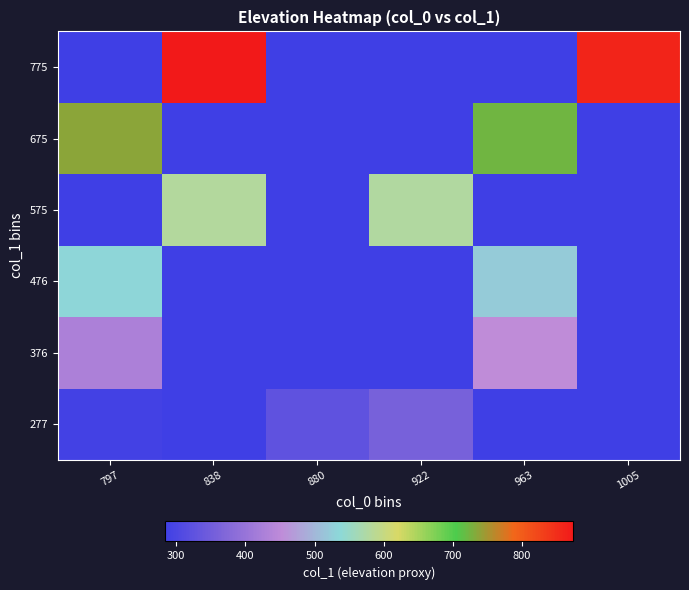

Reading right to left, what are all the values shown in this chart?

277: 1005=283.5	963=283.5	922=357.8	880=325.7	838=283.5	797=290.2
376: 1005=283.5	963=452.2	922=283.5	880=283.5	838=283.5	797=428.6
476: 1005=283.5	963=523.1	922=283.5	880=283.5	838=283.5	797=533.2
575: 1005=283.5	963=283.5	922=577.1	880=283.5	838=580.5	797=283.5
675: 1005=283.5	963=722.2	922=283.5	880=283.5	838=283.5	797=735.8
775: 1005=860.6	963=283.5	922=283.5	880=283.5	838=874.1	797=283.5